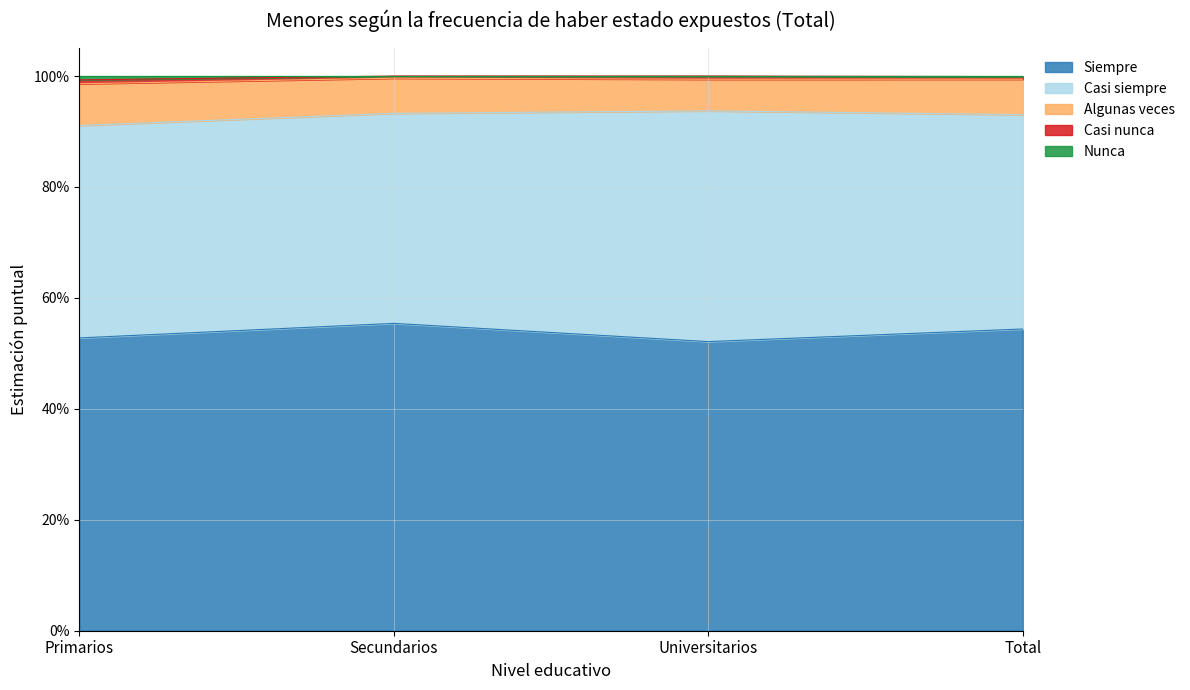

At which category is the sum across all series the highest?

Primarios